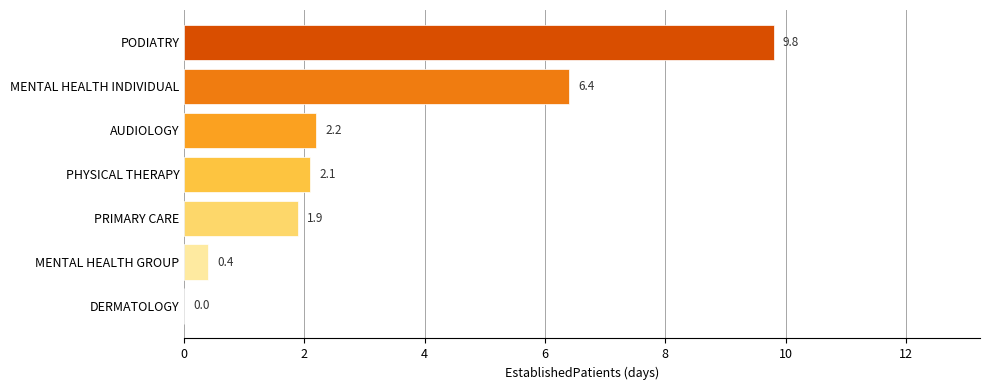

How many values exceed 2?

4